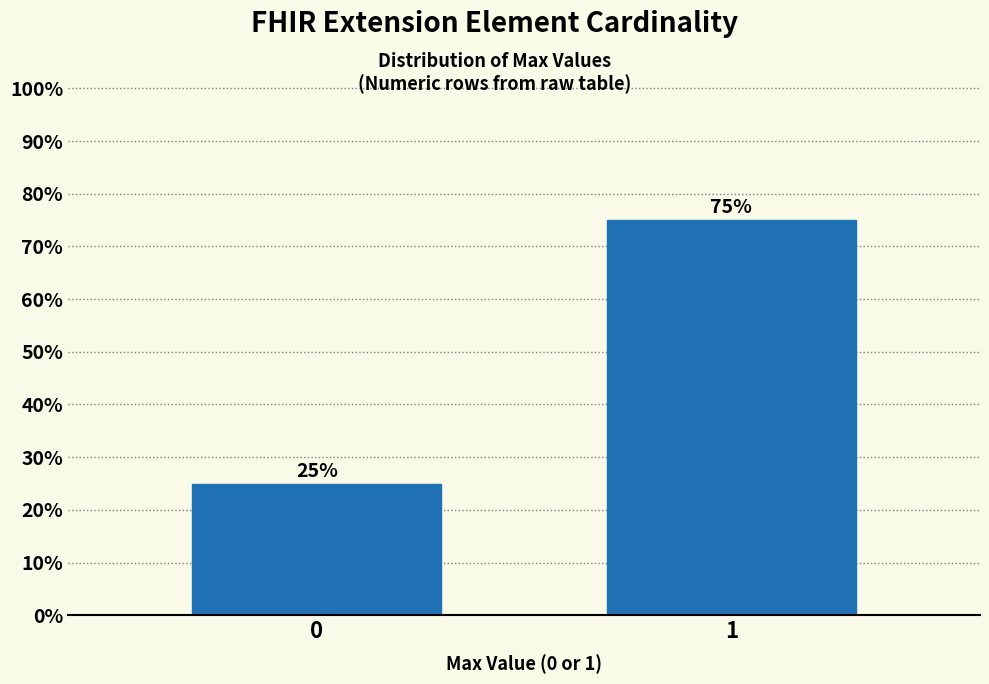

Reading left to right, transcribe all the data shown in this chart.

25	75